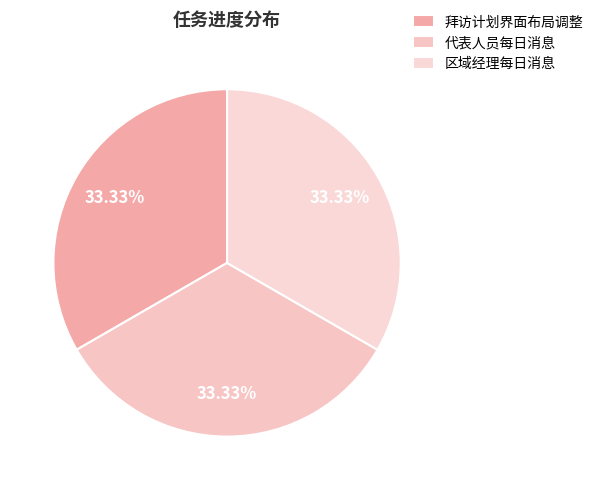

Is there any slice that represents more than half of the pie?

No